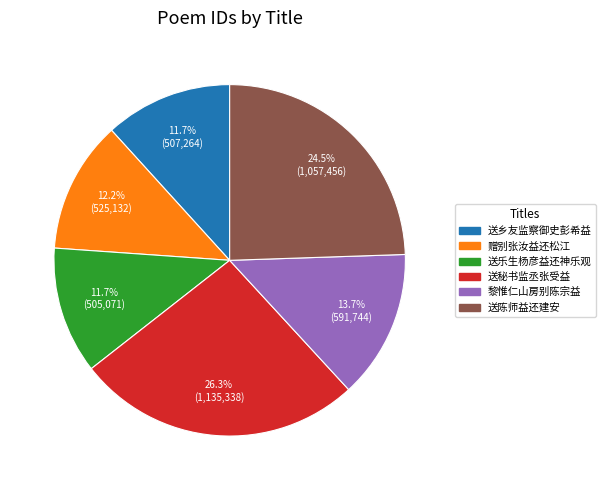

Is there any slice that represents more than half of the pie?

No